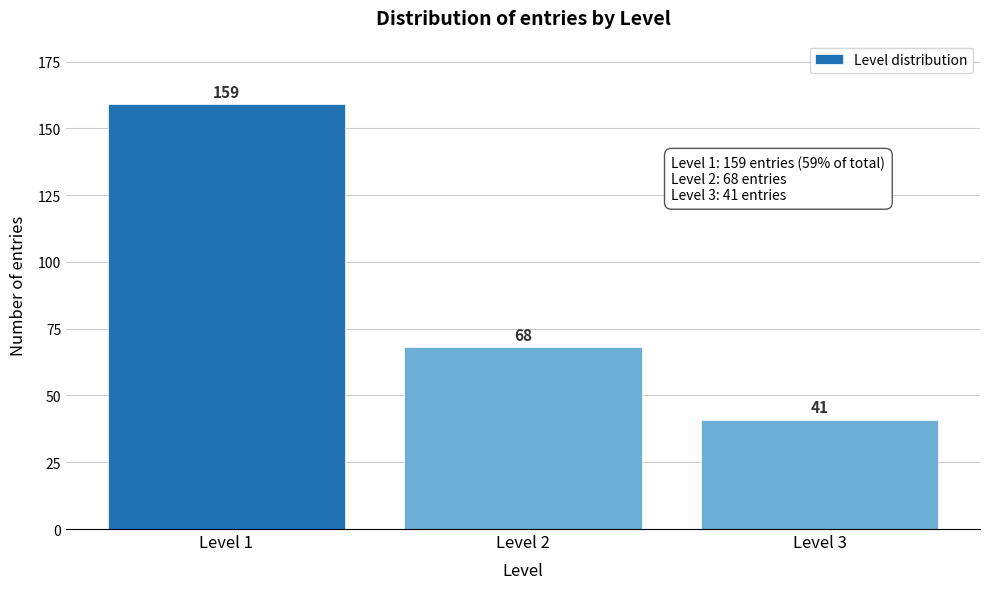

Reading left to right, transcribe all the data shown in this chart.

Level 1=159	Level 2=68	Level 3=41